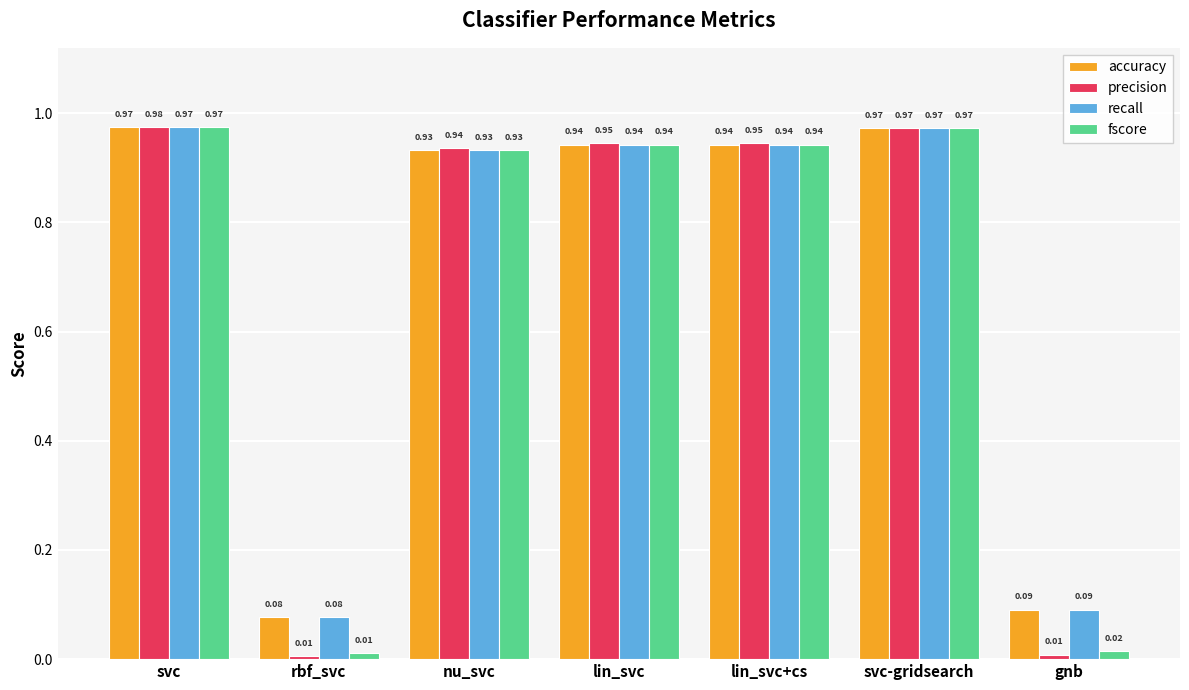

Between svc and svc-gridsearch, which series saw the biggest shift?

precision